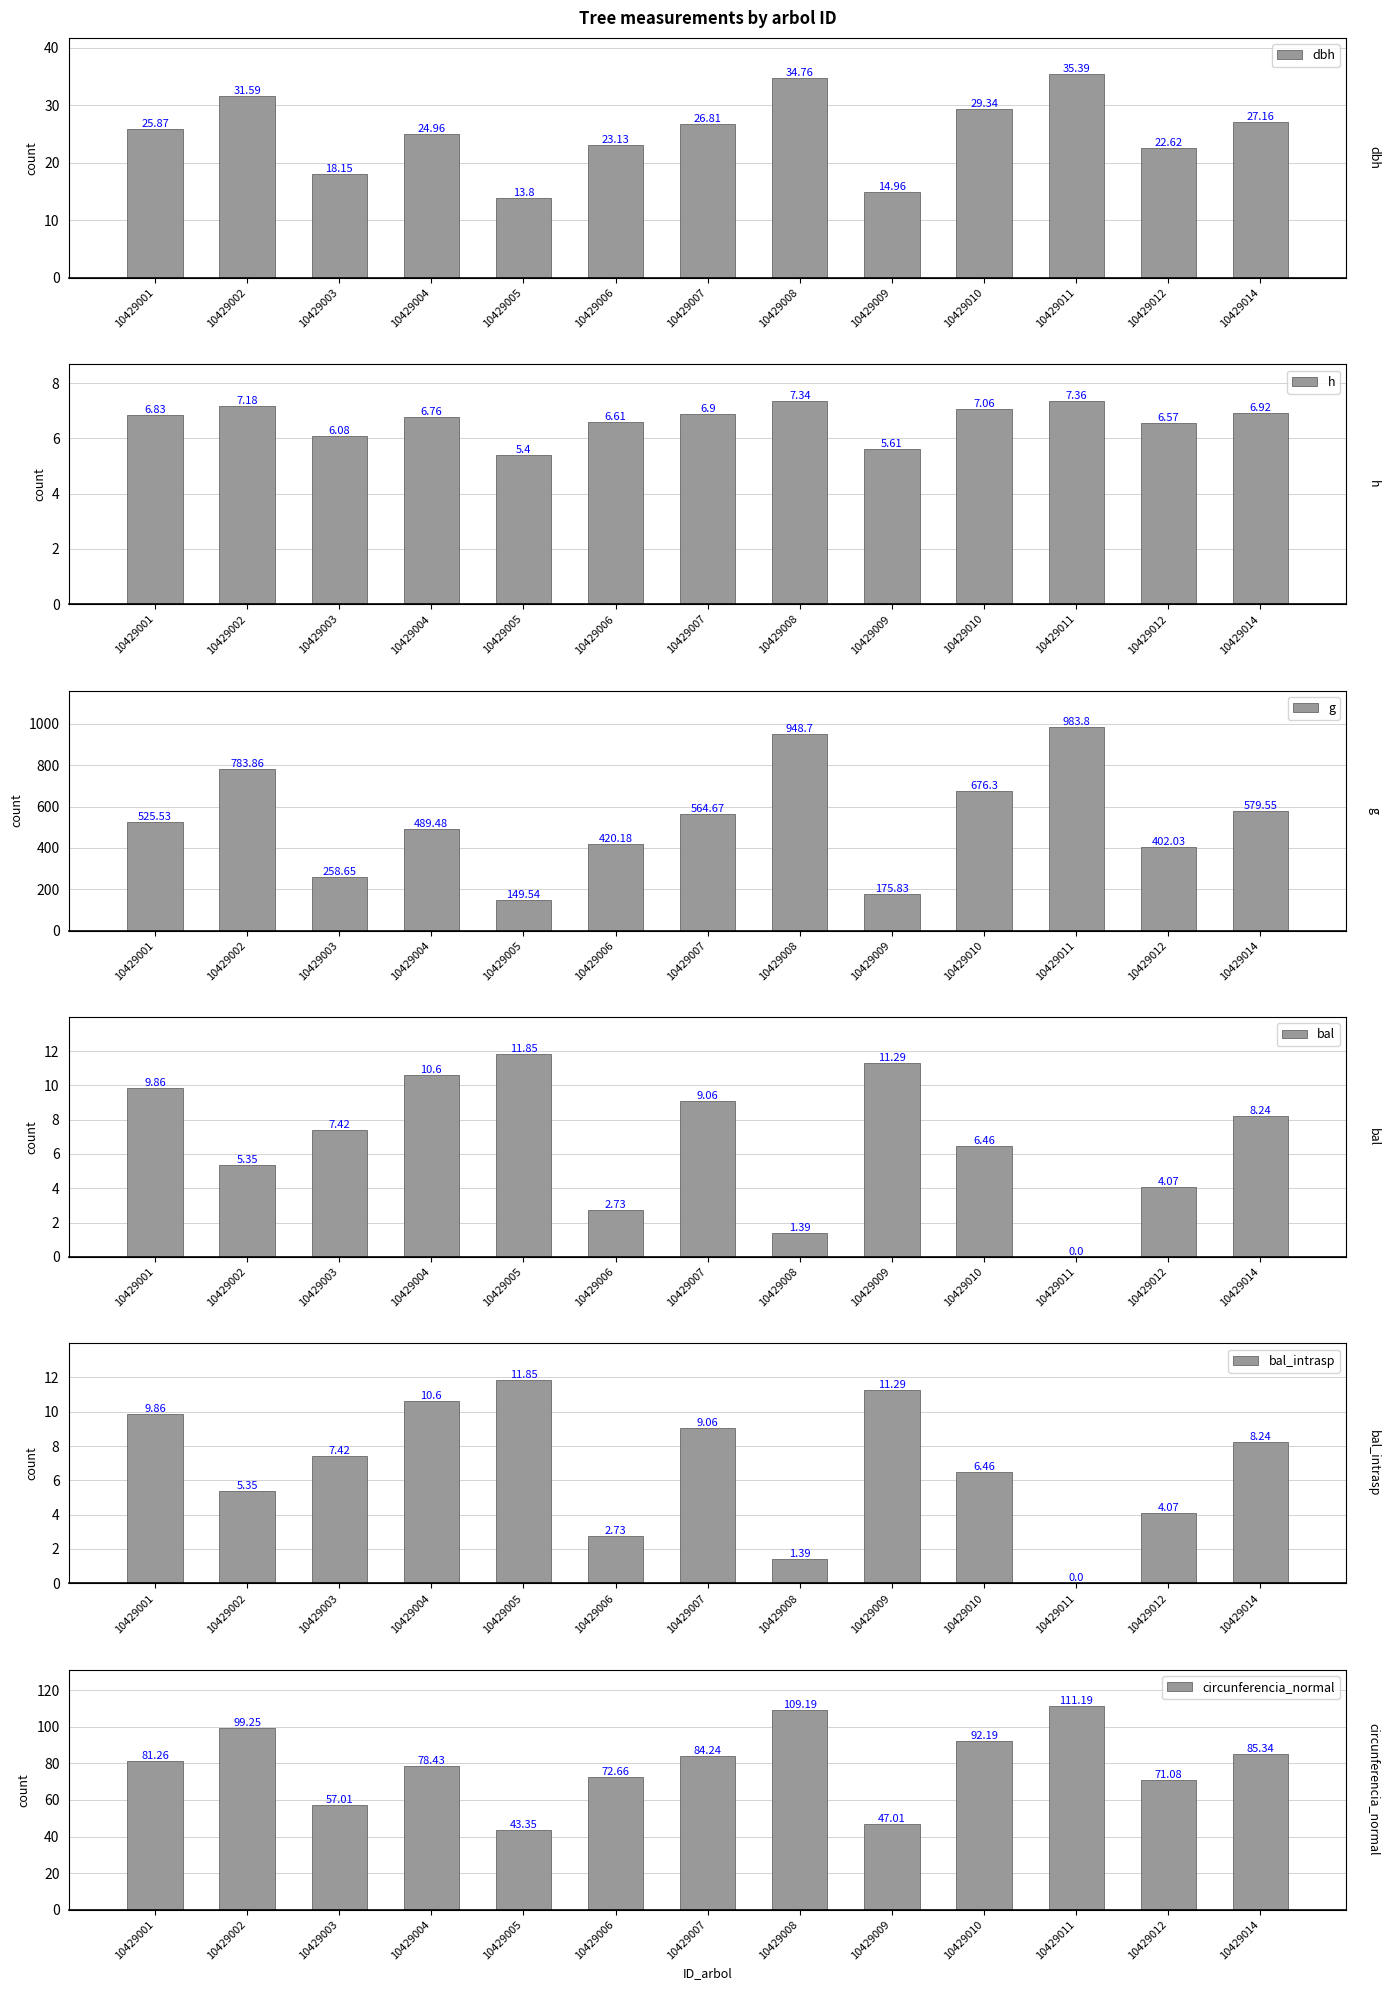

At how many categories does at least one series exceed 433?

8